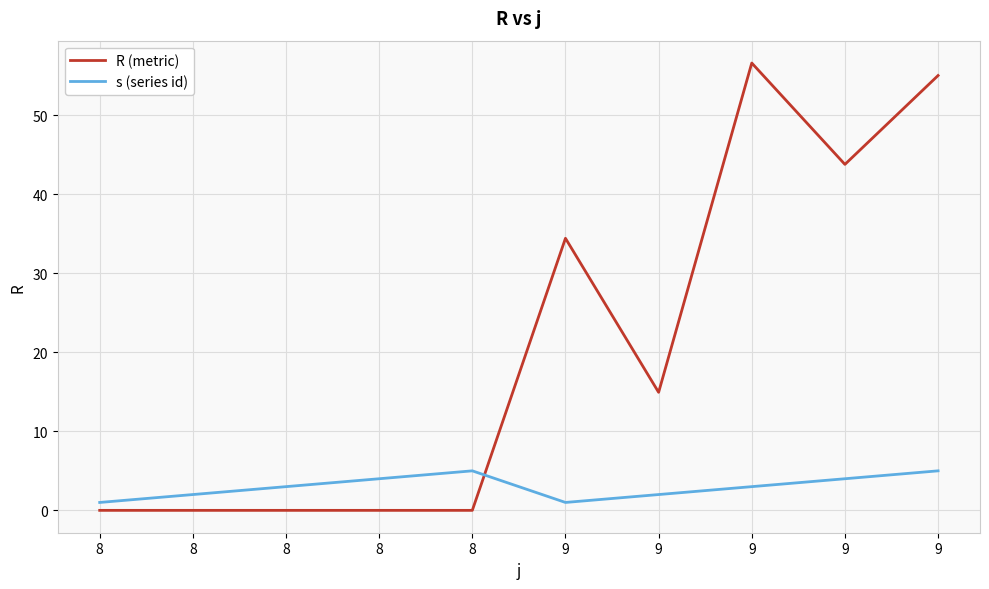

Is this an area chart (filled region under the line)?

No